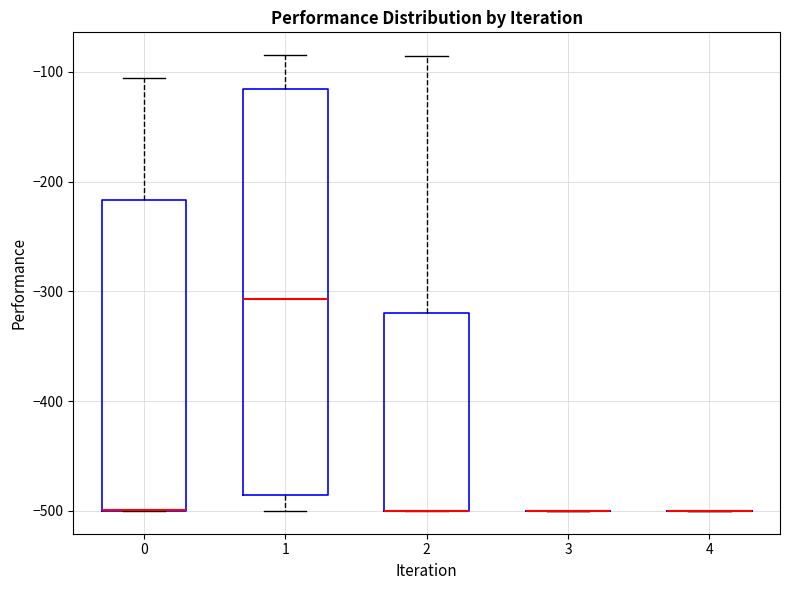

Reading left to right, read every box against the y-axis: the position of its median line, the range the box covers, and the ends of its whiskers. The values are not printed on the chart, so give them approximately, as read against the axis.

0: median -500 (drawn on the box's lower edge), box -500 to -220, whiskers -500 to -110
1: median -310, box -490 to -120, whiskers -500 to -80
2: median -500 (drawn on the box's lower edge), box -500 to -320, whiskers -500 to -90
3: box collapsed to a line at -500, whiskers -500 to -500
4: box collapsed to a line at -500, whiskers -500 to -500